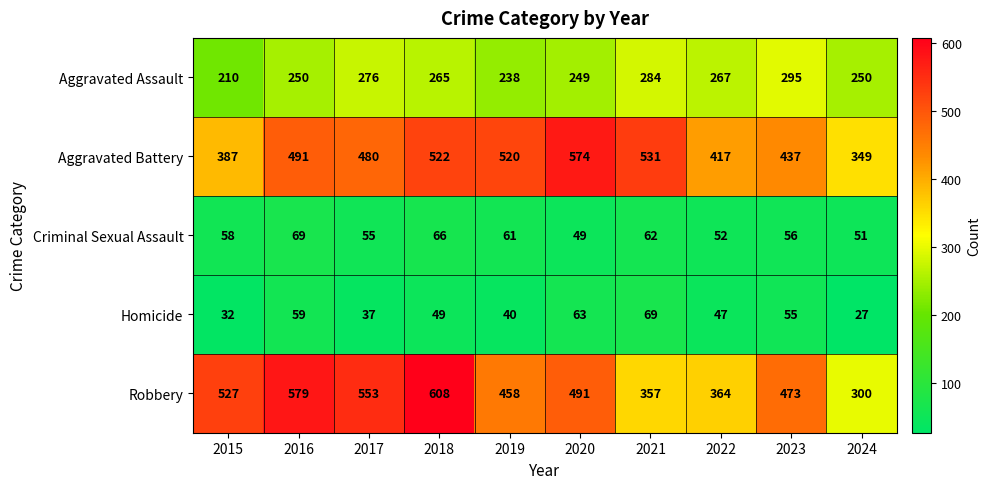

What is the maximum value shown in the chart?

608